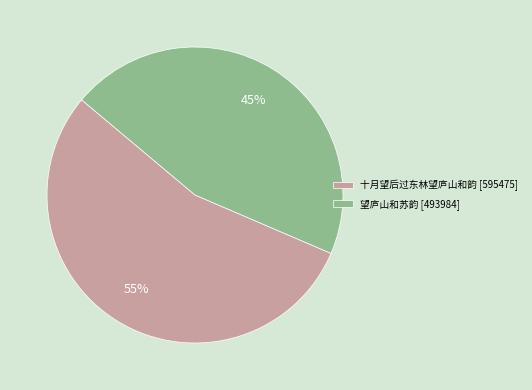

Is there a majority slice in this chart?

Yes